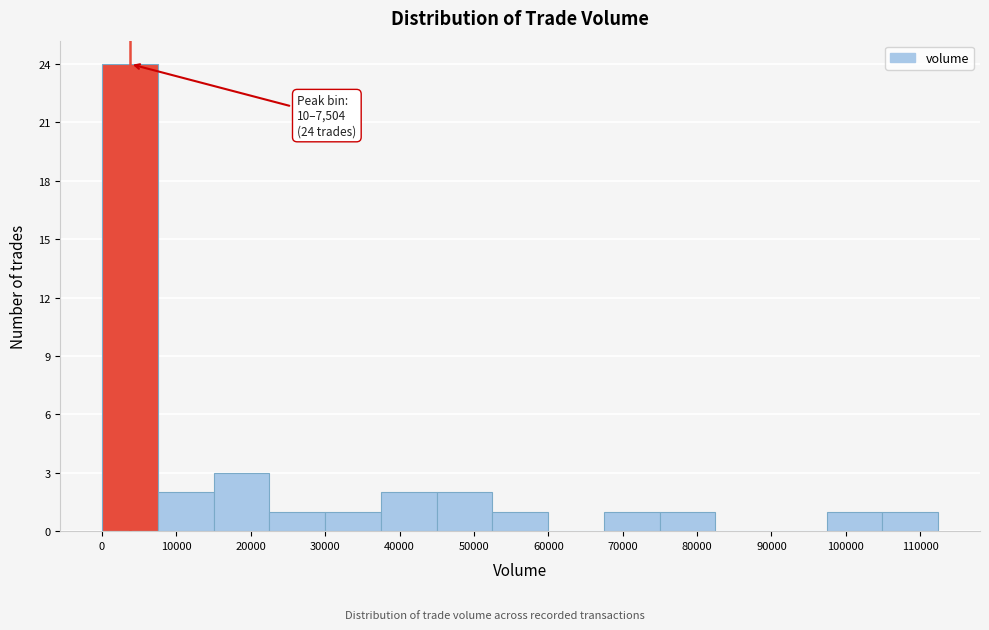

Over which range of the x-axis is the bar tallest?

0 to 8000